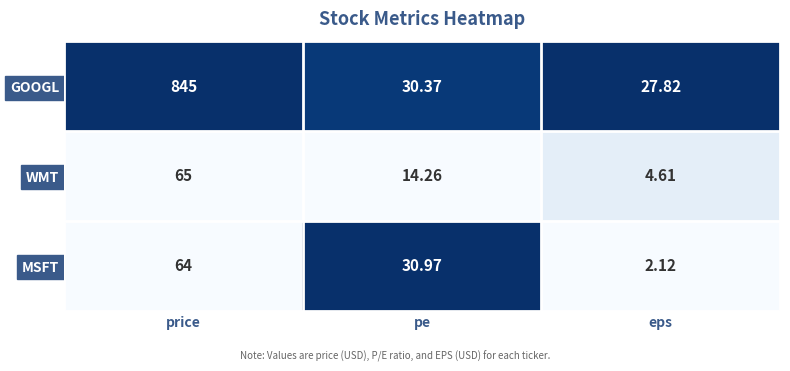

Where is MSFT nearest to the value 33?

pe